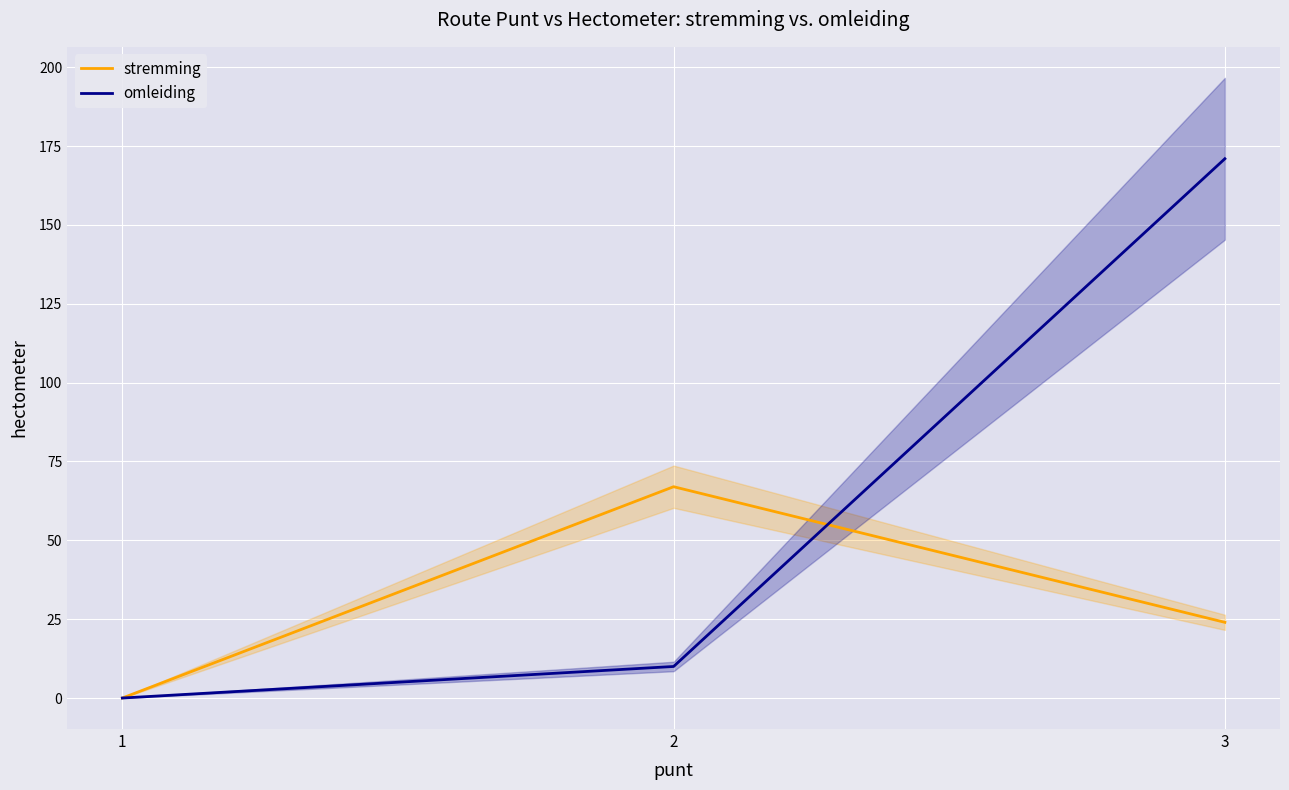

Between 1 and 2, which is larger?

2